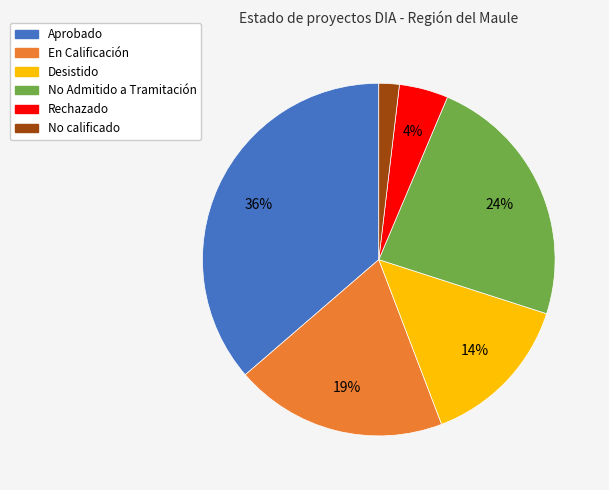

Does En Calificación represent more than half of the total?

No